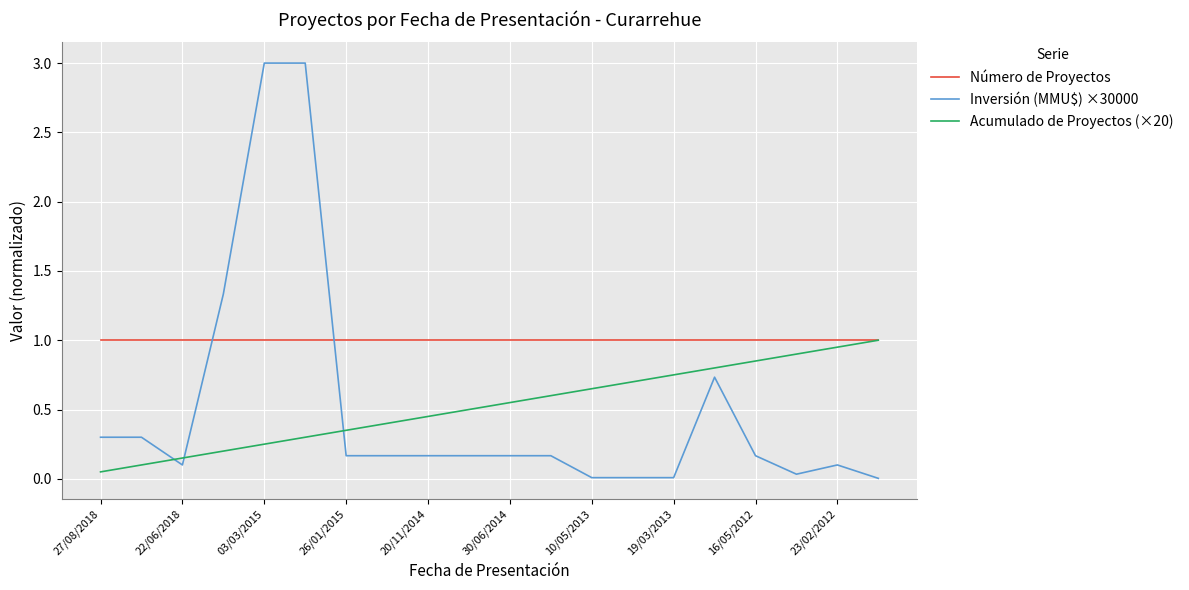

Which series has the largest range (max minus min)?

Inversión (MMU$) ×30000